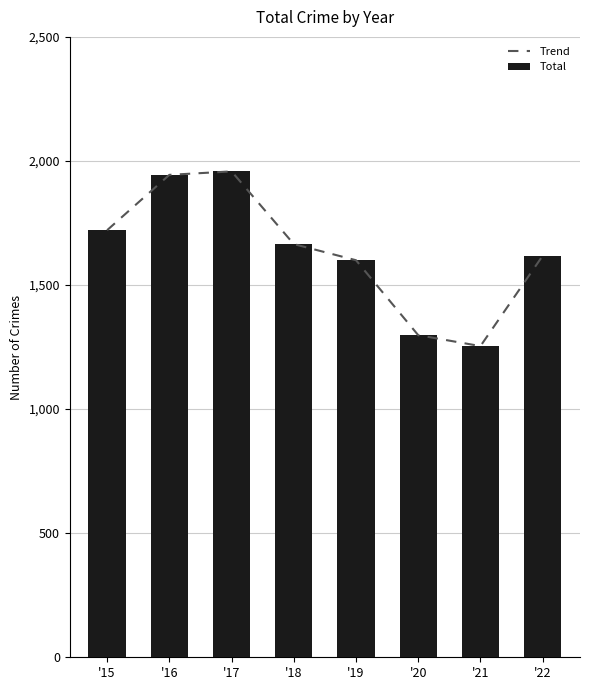

What value does the Trend series have at '20, to the nearest 50?

1300